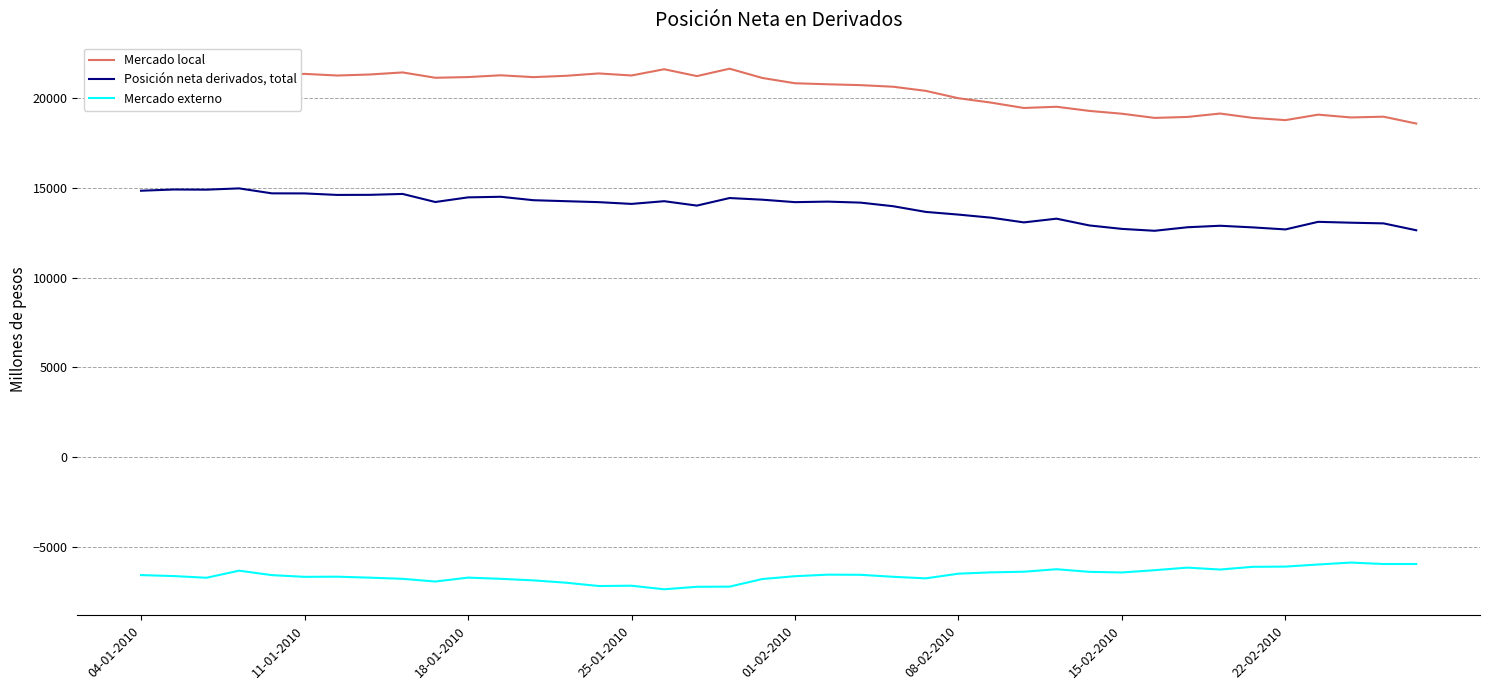

What is the lowest value of the Posición neta derivados, total series?

12610